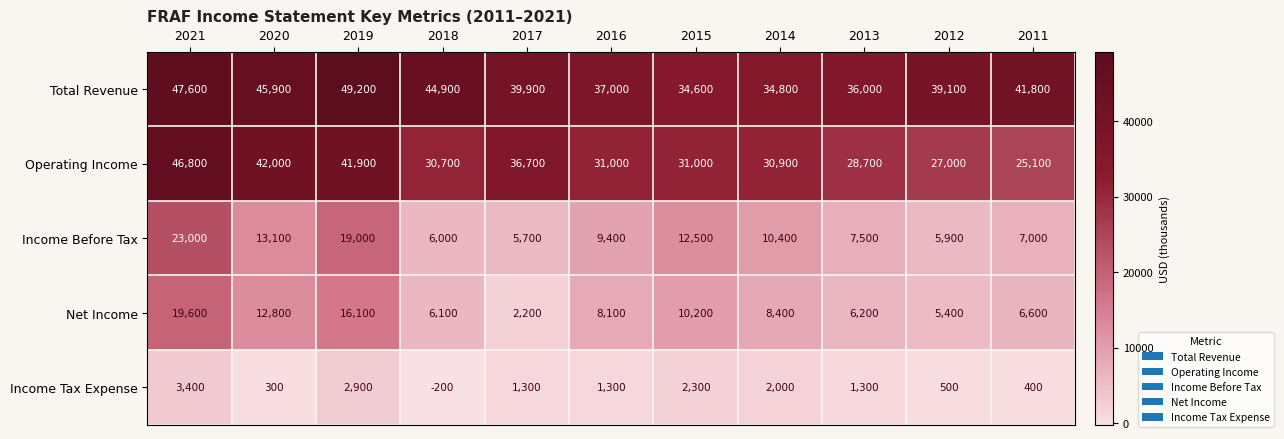

List the series in order of their peak value, lowest first.

Income Tax Expense, Net Income, Income Before Tax, Operating Income, Total Revenue